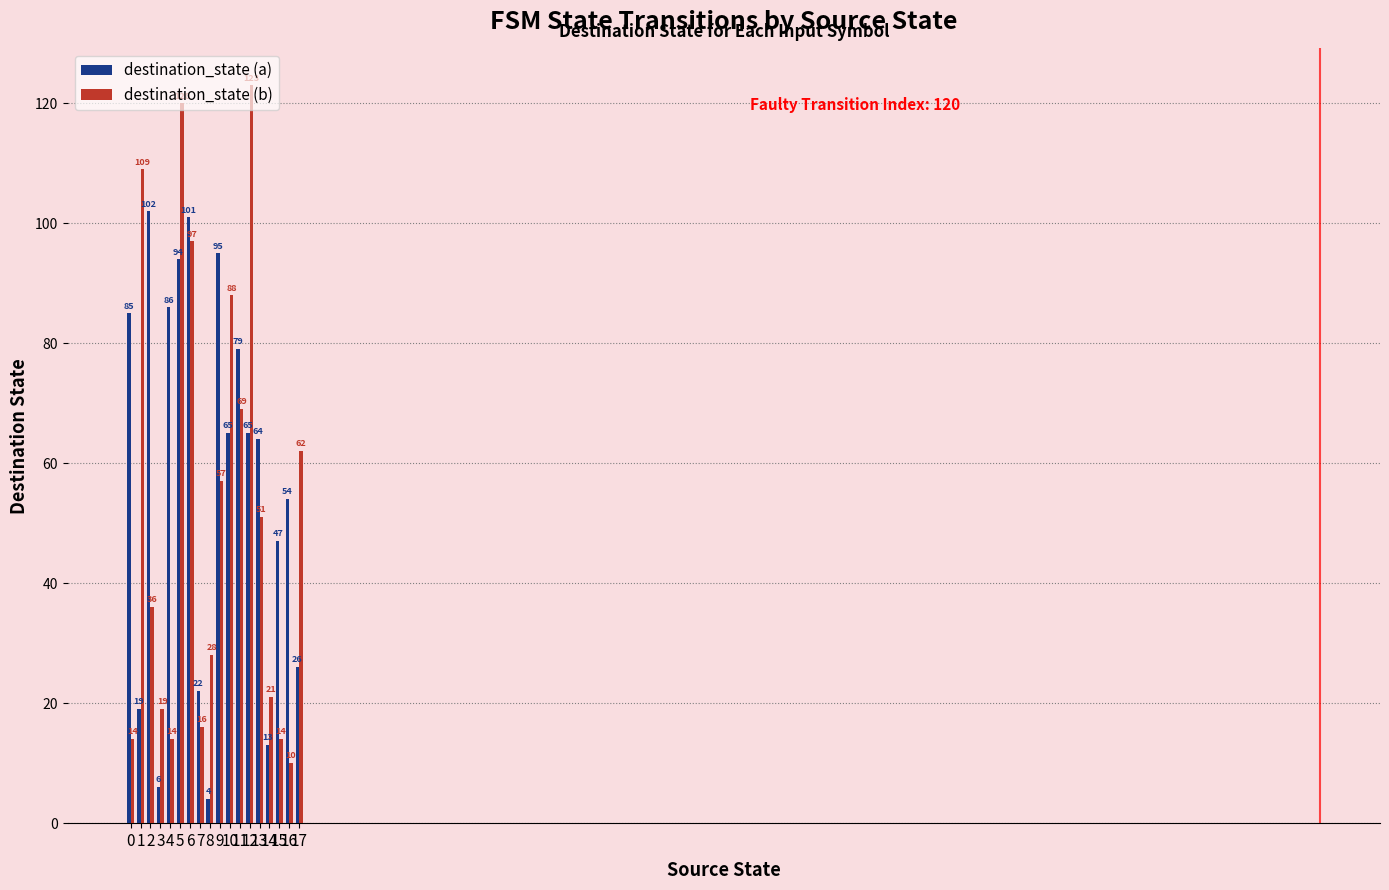

What is the difference between the maximum and minimum values in the destination_state (b) series?

113